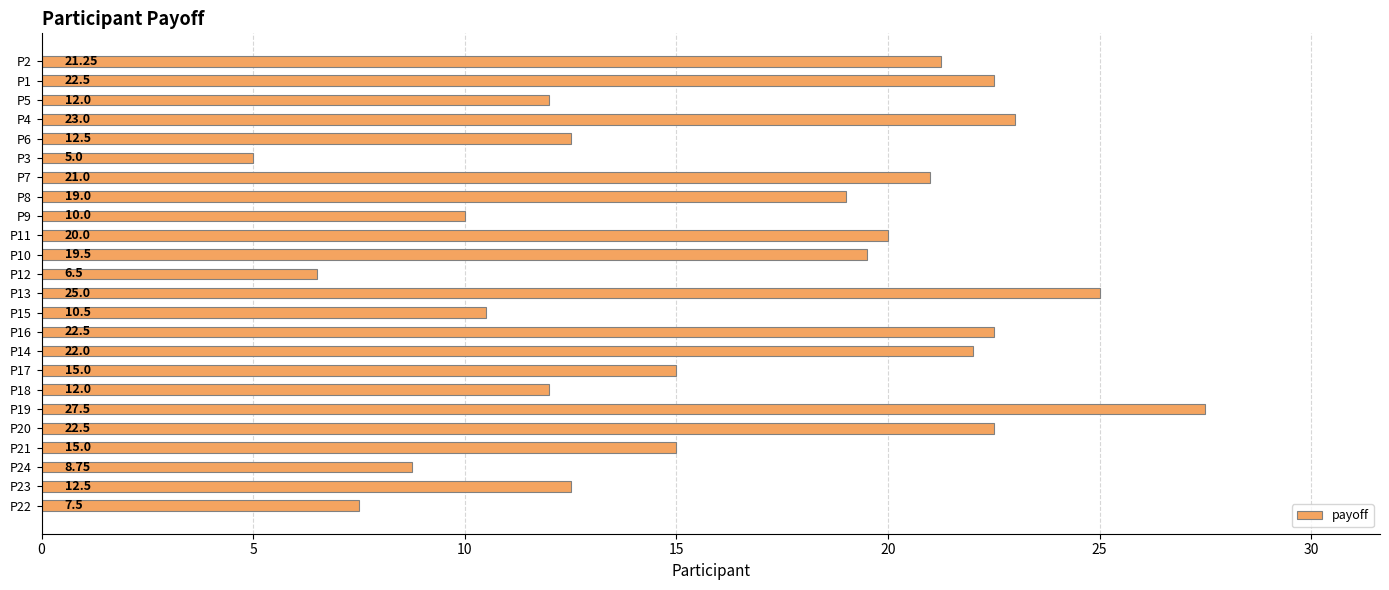

What is the sum of all values?

393.0